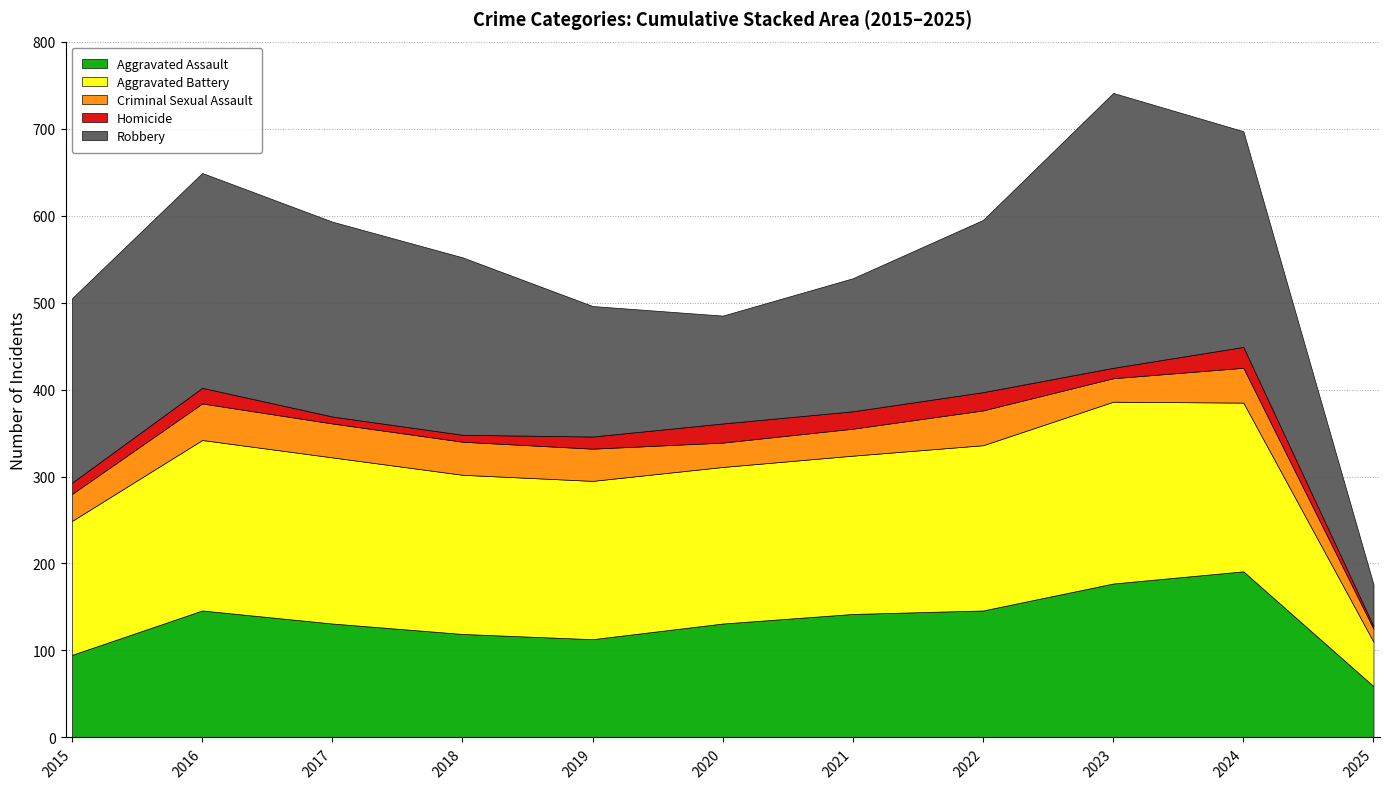

List the series in order of their peak value, lowest first.

Homicide, Criminal Sexual Assault, Aggravated Assault, Aggravated Battery, Robbery